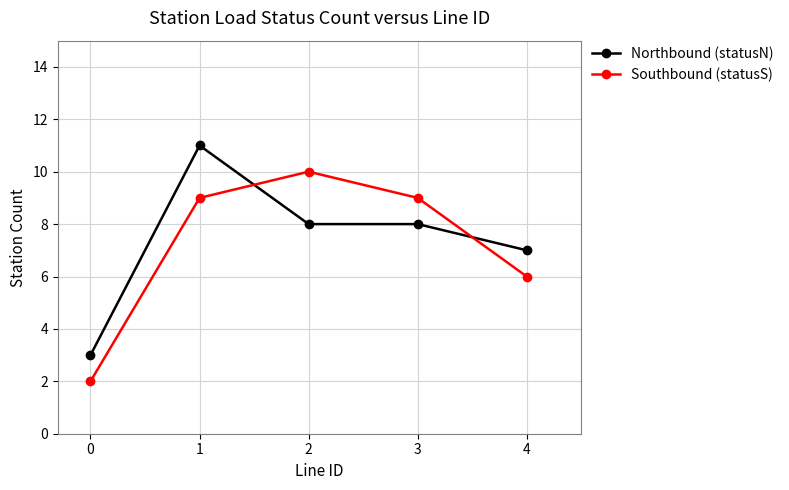

Is it true that Southbound (statusS) equals 14 at 2?

False